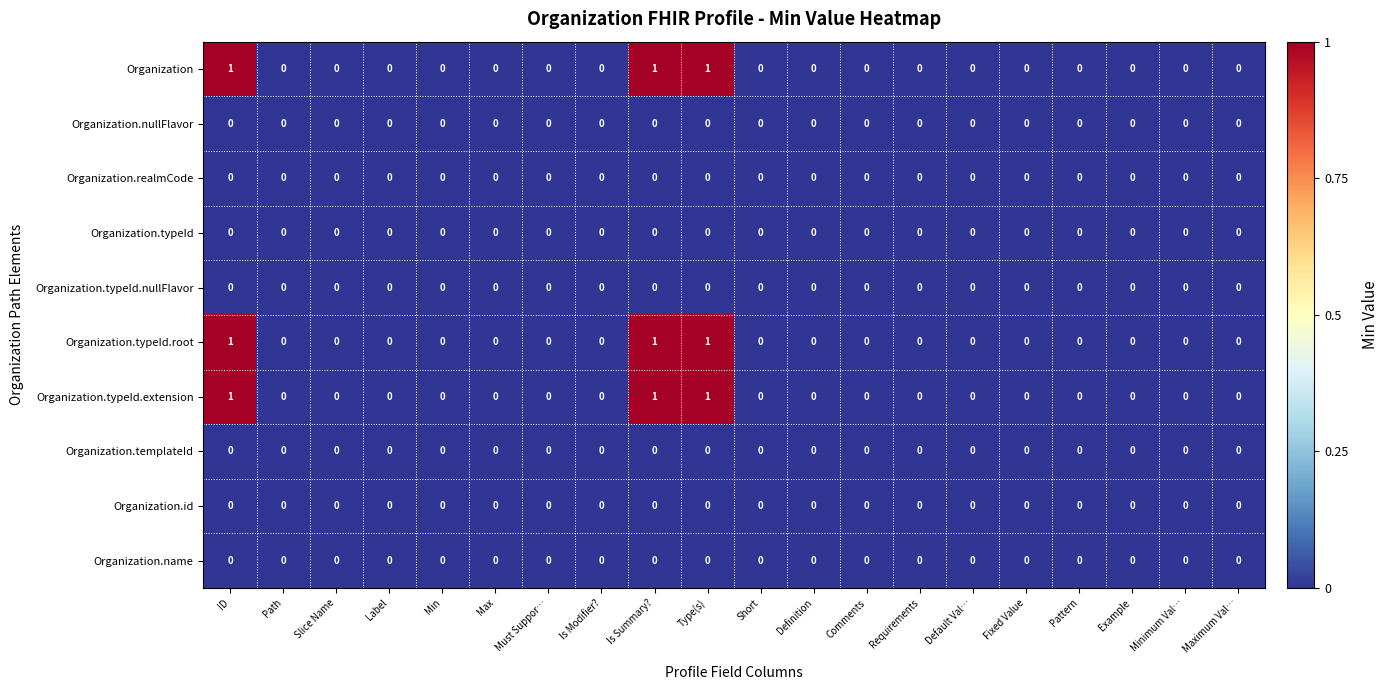

The value of Organization.realmCode at Label is 0. True or false?

True